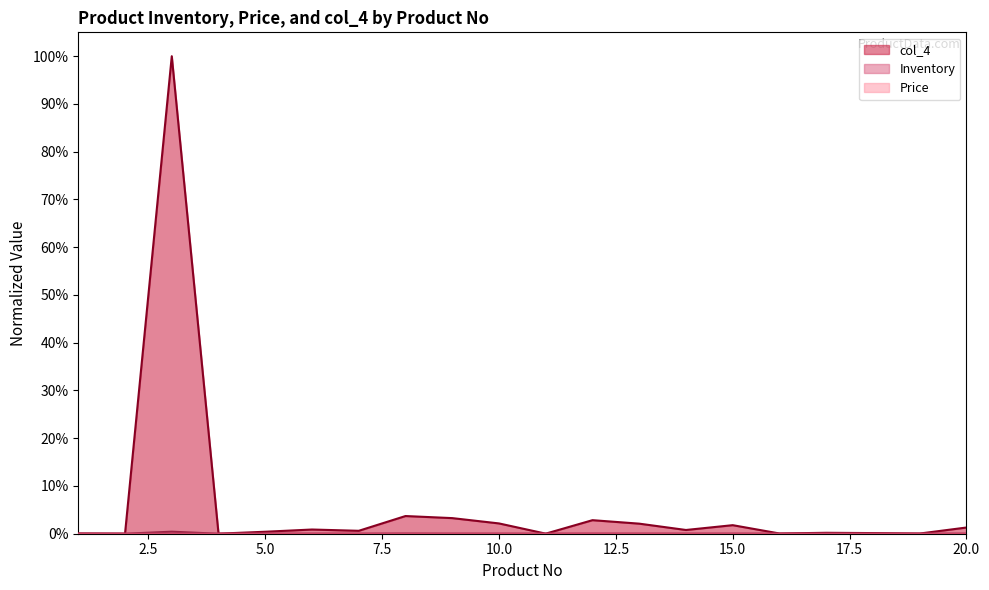

True or false: Price and Inventory intersect in this chart.

True